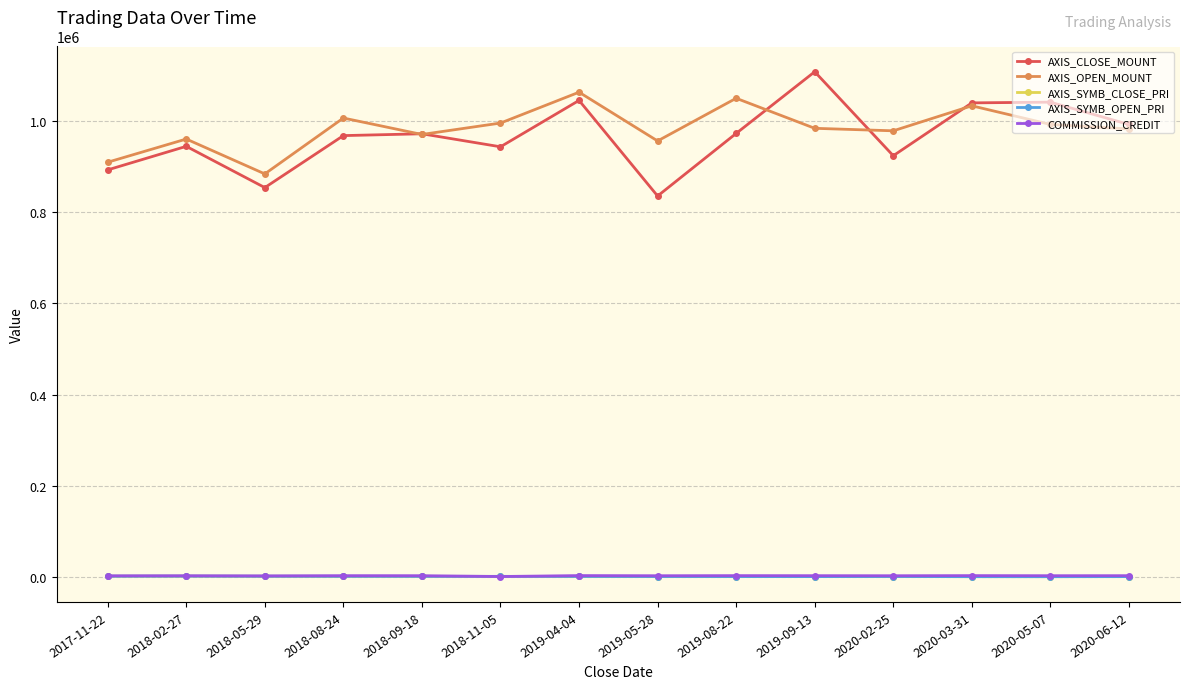

How many interior local valleys does the AXIS_OPEN_MOUNT series have?

4